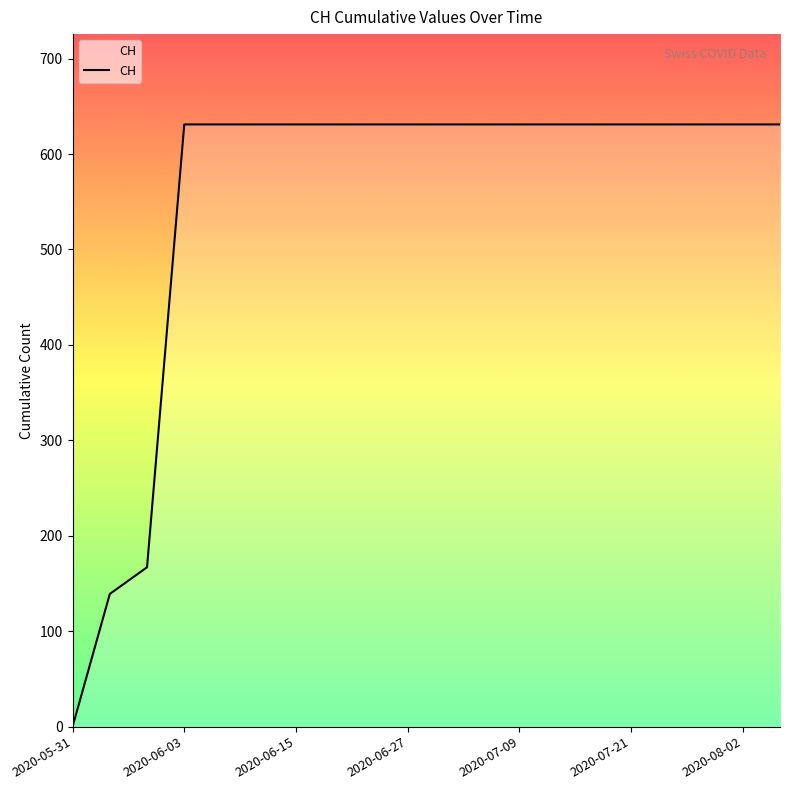

What is the greatest value displayed?

631